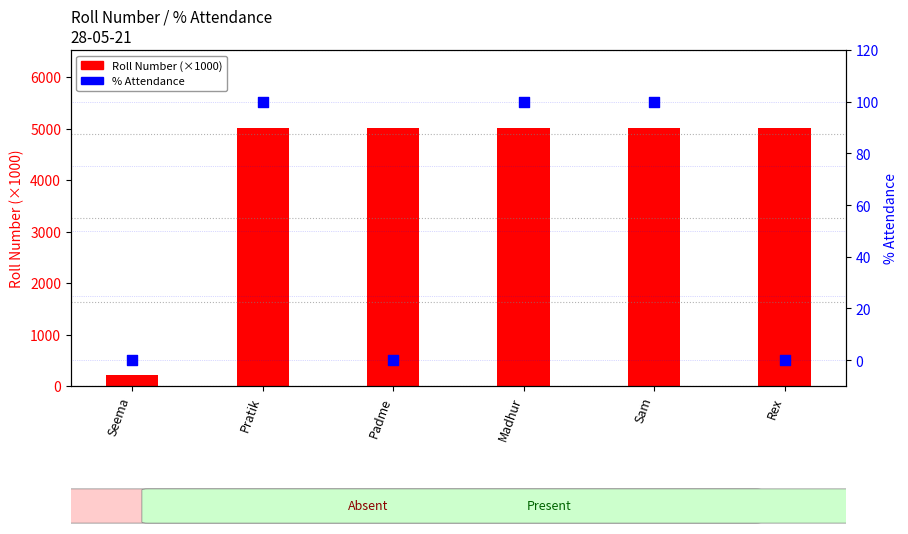

Is the value of % Attendance at Seema greater than the value of Roll Number (×1000) at Rex?

No